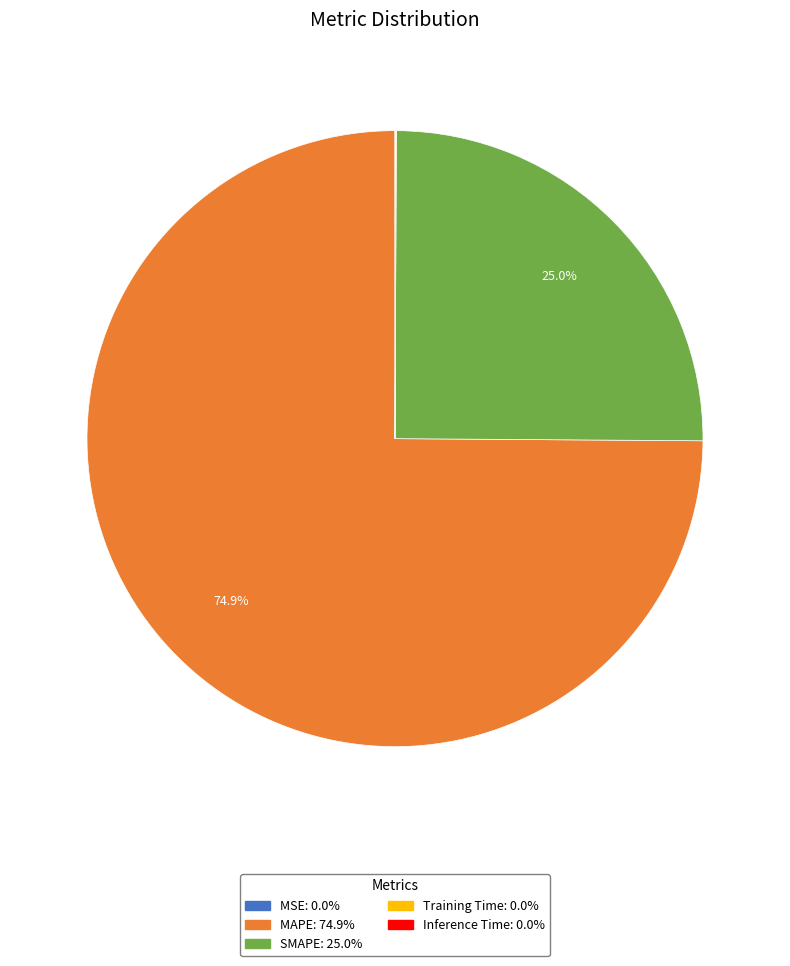

To the nearest percent, what is the difference between the largest and smallest slice percentages?

75%